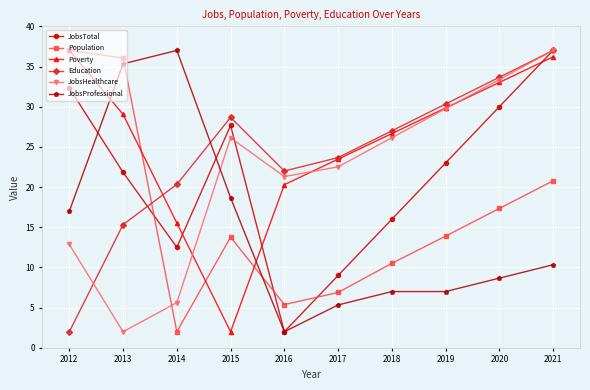

True or false: Poverty and JobsProfessional intersect in this chart.

True